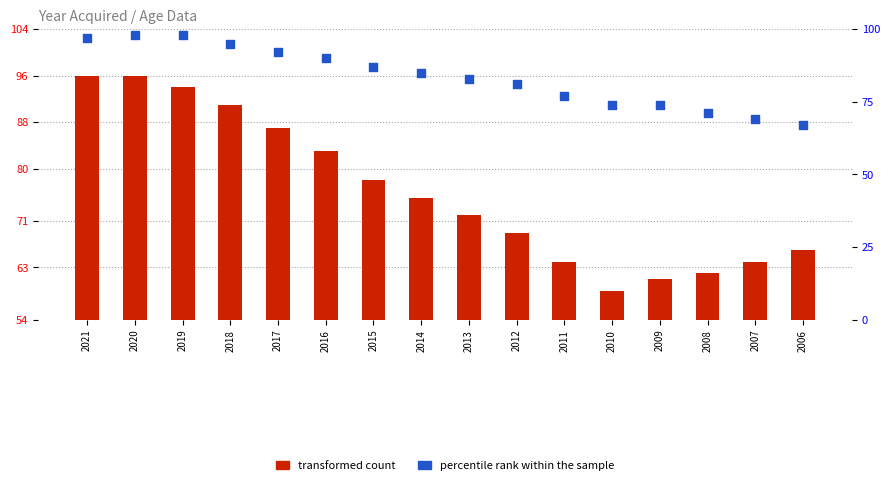

At how many categories does at least one series exceed 82?

16